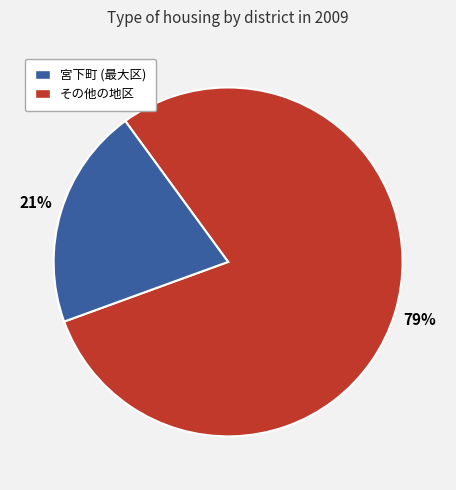

Does any single category account for the majority?

Yes